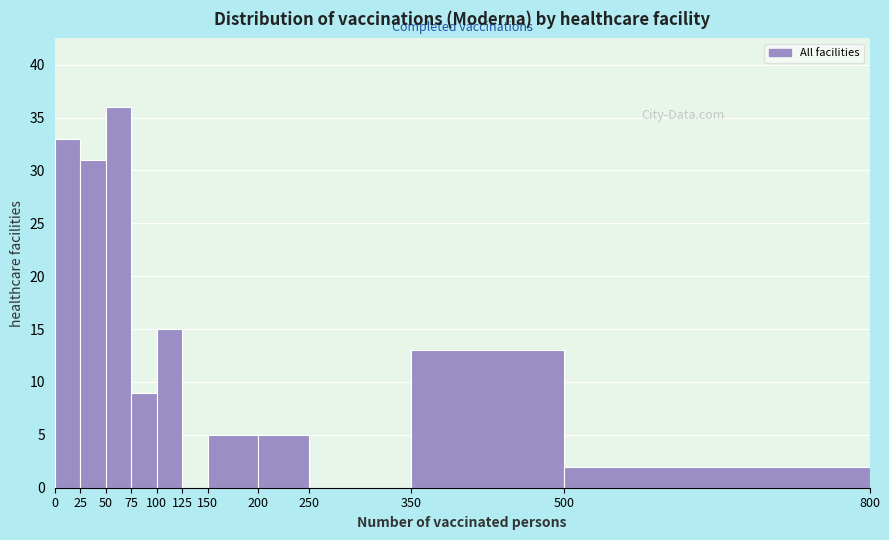

Over which range of the x-axis is the bar tallest?

50 to 75